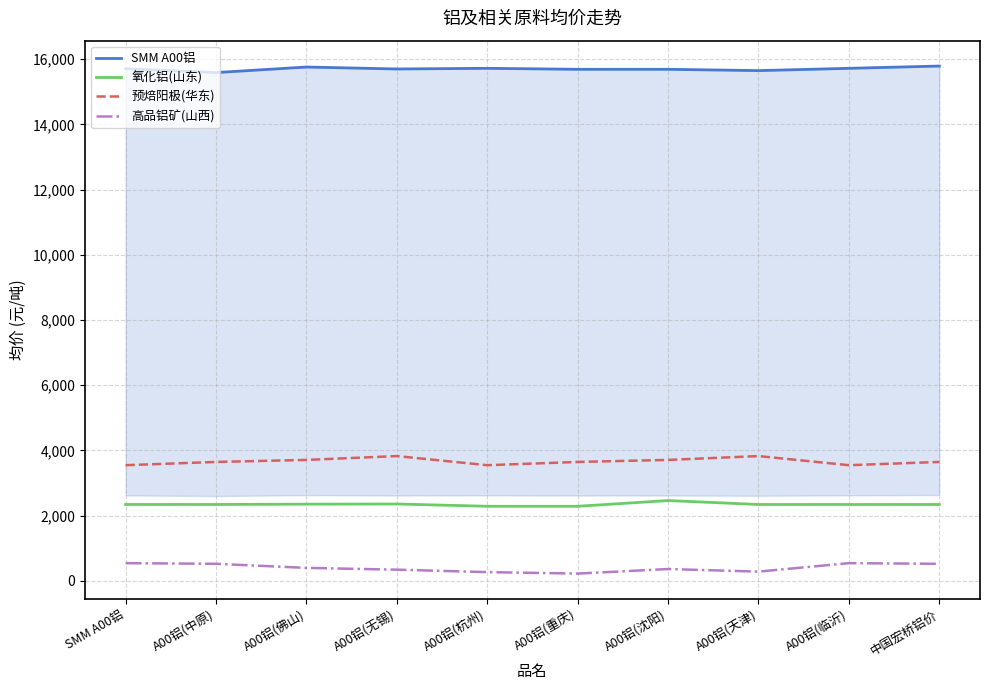

Reading left to right, extract all data points from this chart.

SMM A00铝: SMM A00铝=15710	A00铝(中原)=15590	A00铝(佛山)=15760	A00铝(无锡)=15700	A00铝(杭州)=15720	A00铝(重庆)=15690	A00铝(沈阳)=15690	A00铝(天津)=15650	A00铝(临沂)=15720	中国宏桥铝价=15790
氧化铝(山东): SMM A00铝=2340	A00铝(中原)=2340	A00铝(佛山)=2350	A00铝(无锡)=2355	A00铝(杭州)=2285	A00铝(重庆)=2285	A00铝(沈阳)=2460	A00铝(天津)=2340	A00铝(临沂)=2340	中国宏桥铝价=2340
预焙阳极(华东): SMM A00铝=3545	A00铝(中原)=3645	A00铝(佛山)=3707	A00铝(无锡)=3825	A00铝(杭州)=3545	A00铝(重庆)=3645	A00铝(沈阳)=3707	A00铝(天津)=3825	A00铝(临沂)=3545	中国宏桥铝价=3645
高品铝矿(山西): SMM A00铝=540	A00铝(中原)=520	A00铝(佛山)=395	A00铝(无锡)=340	A00铝(杭州)=265	A00铝(重庆)=220	A00铝(沈阳)=360	A00铝(天津)=280	A00铝(临沂)=540	中国宏桥铝价=520